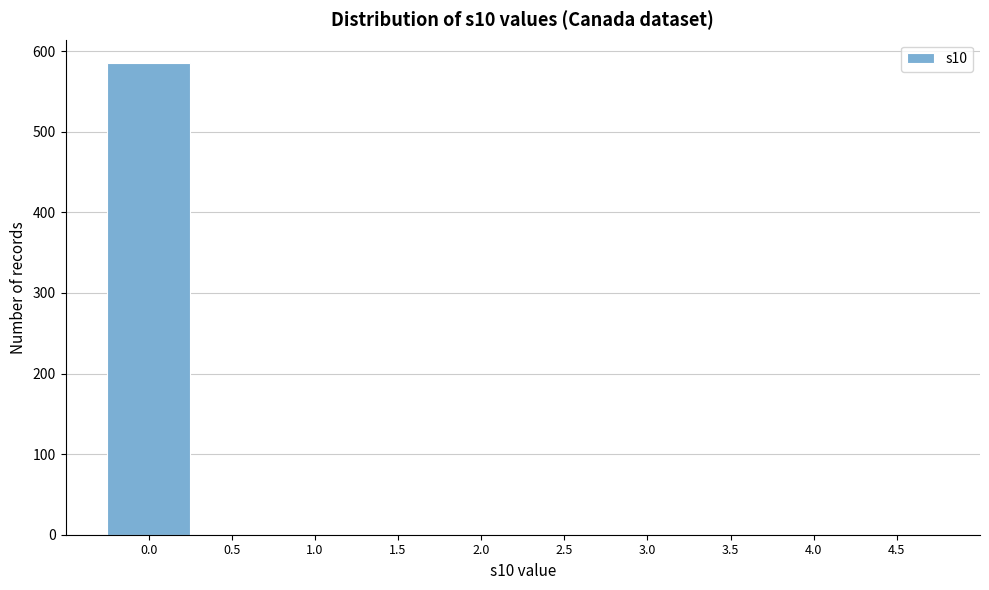

Reading left to right, transcribe all the data shown in this chart.

0.0=585	0.5=0	1.0=0	1.5=0	2.0=0	2.5=0	3.0=0	3.5=0	4.0=0	4.5=0